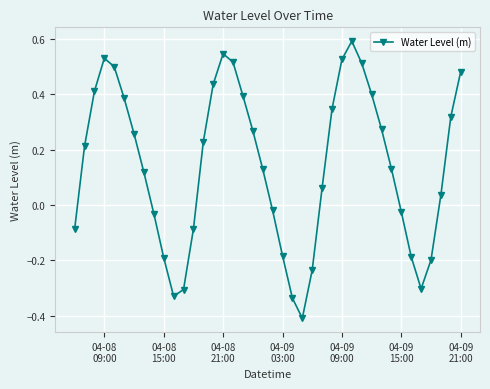

What is the sum of all values?

5.7